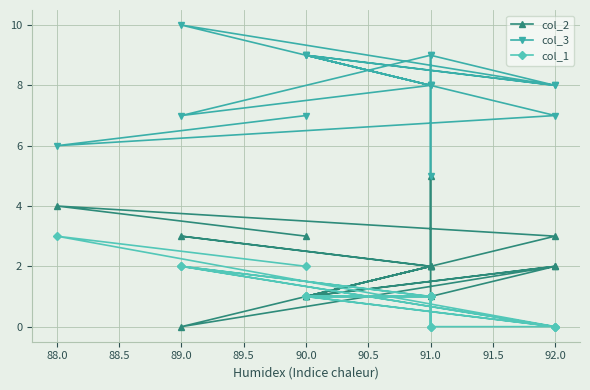

List the series in order of their peak value, lowest first.

col_1, col_2, col_3